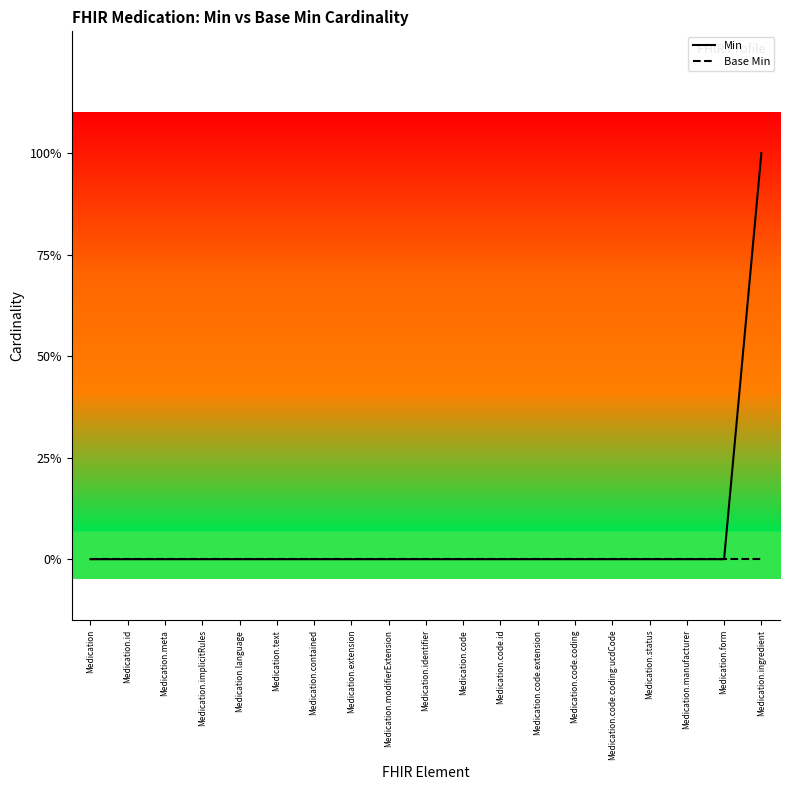

How many values in the Min series exceed 0?

1